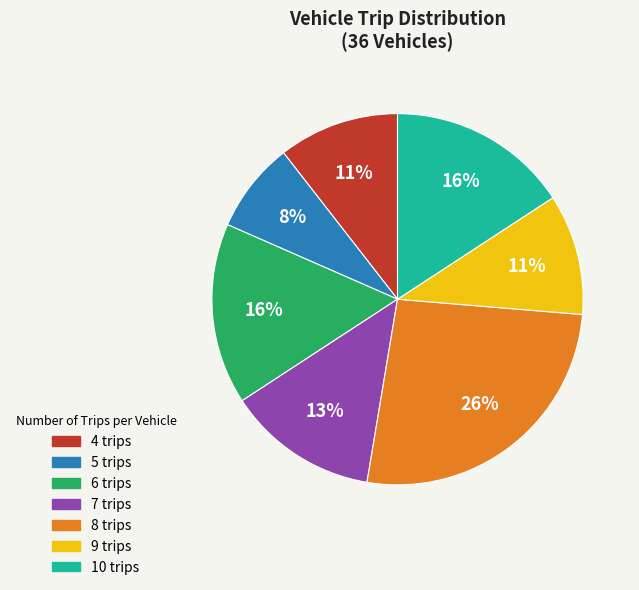

Which slice is the largest?

8 trips